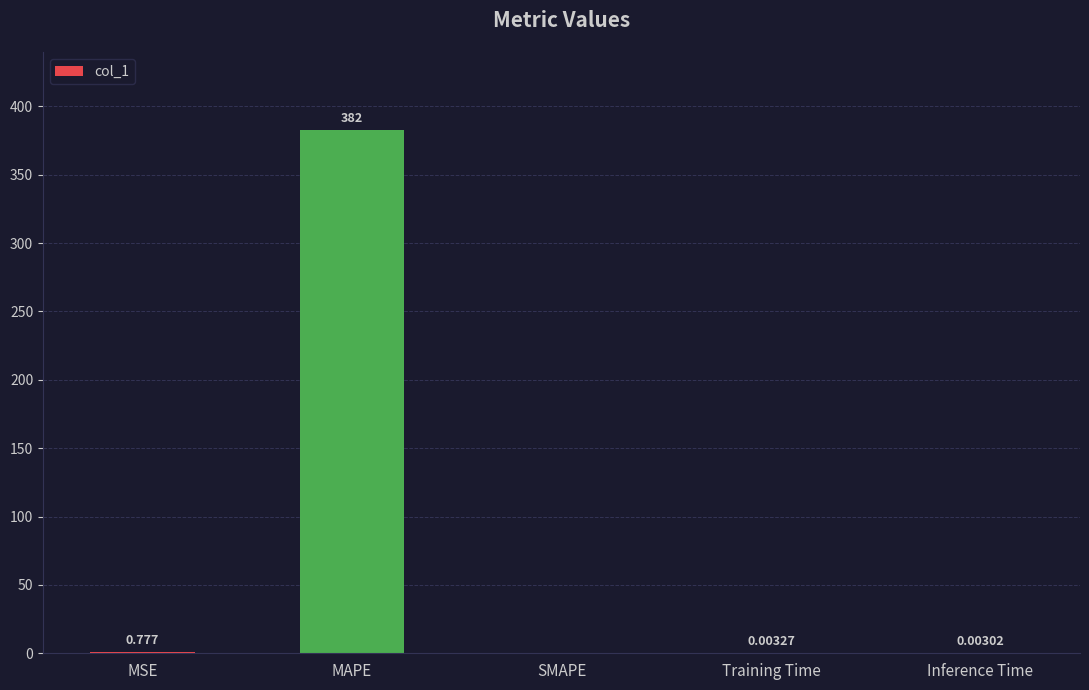

Which category has the highest value across all series?

MAPE